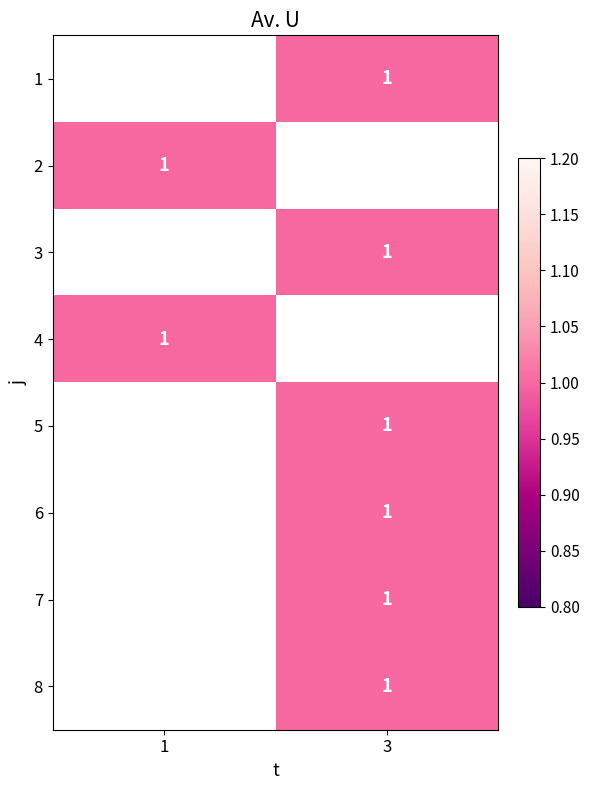

Is the value of 5 at 1 greater than the value of 3 at 3?

No